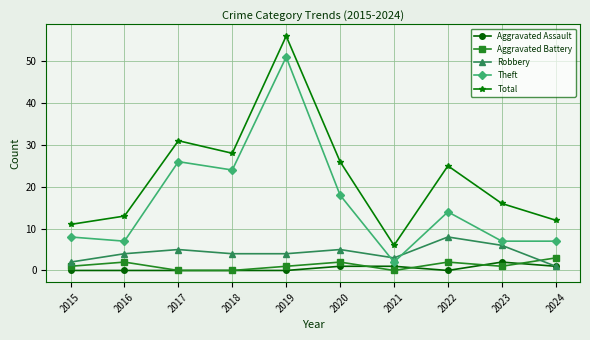

Is the value of Theft at 2022 greater than the value of Aggravated Assault at 2022?

Yes